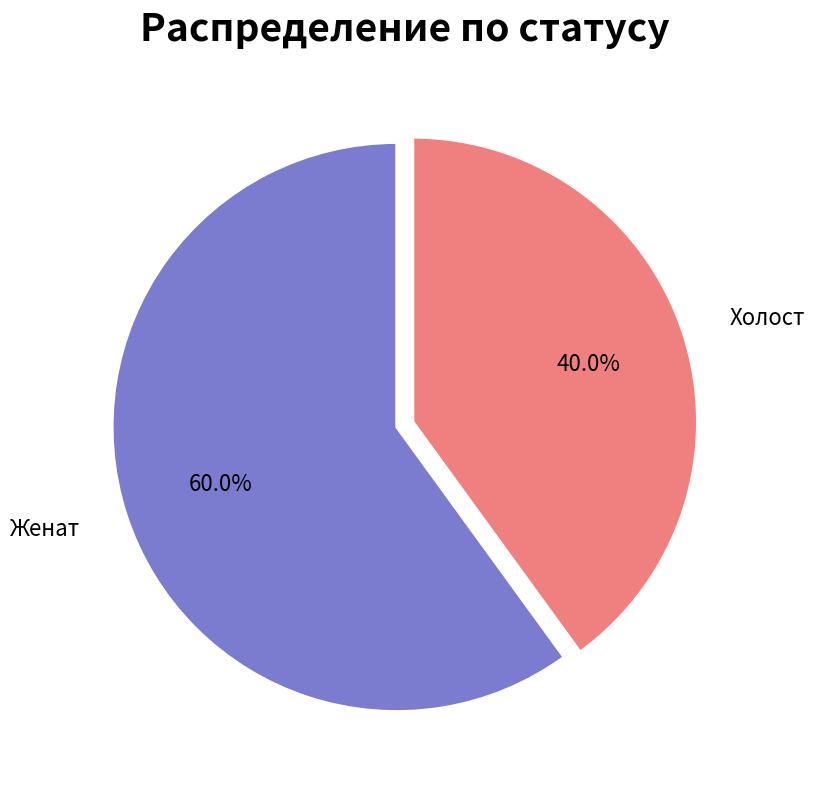

Does any single category account for the majority?

Yes